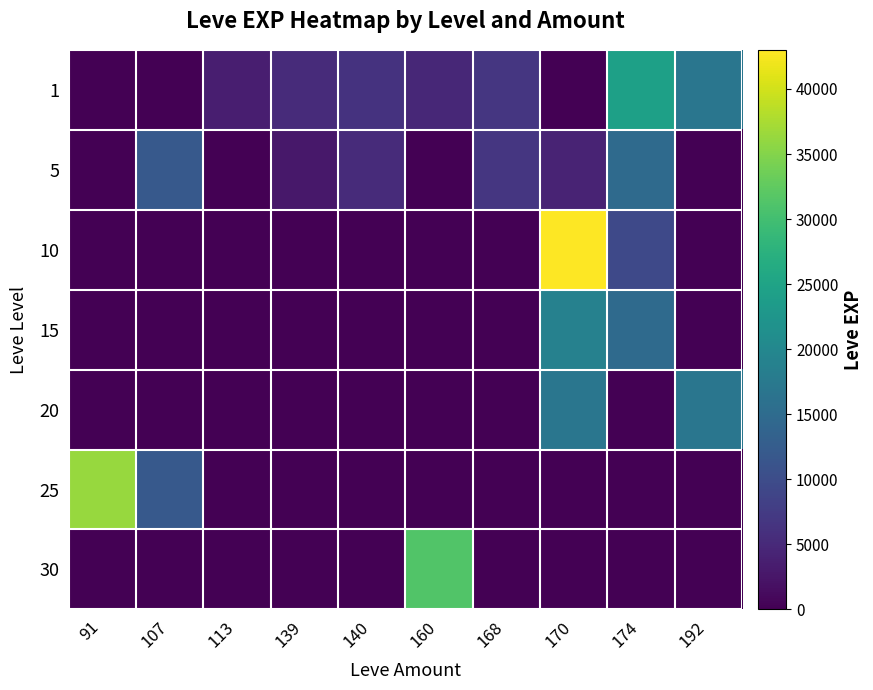

Between 107 and 192, which is larger?

192